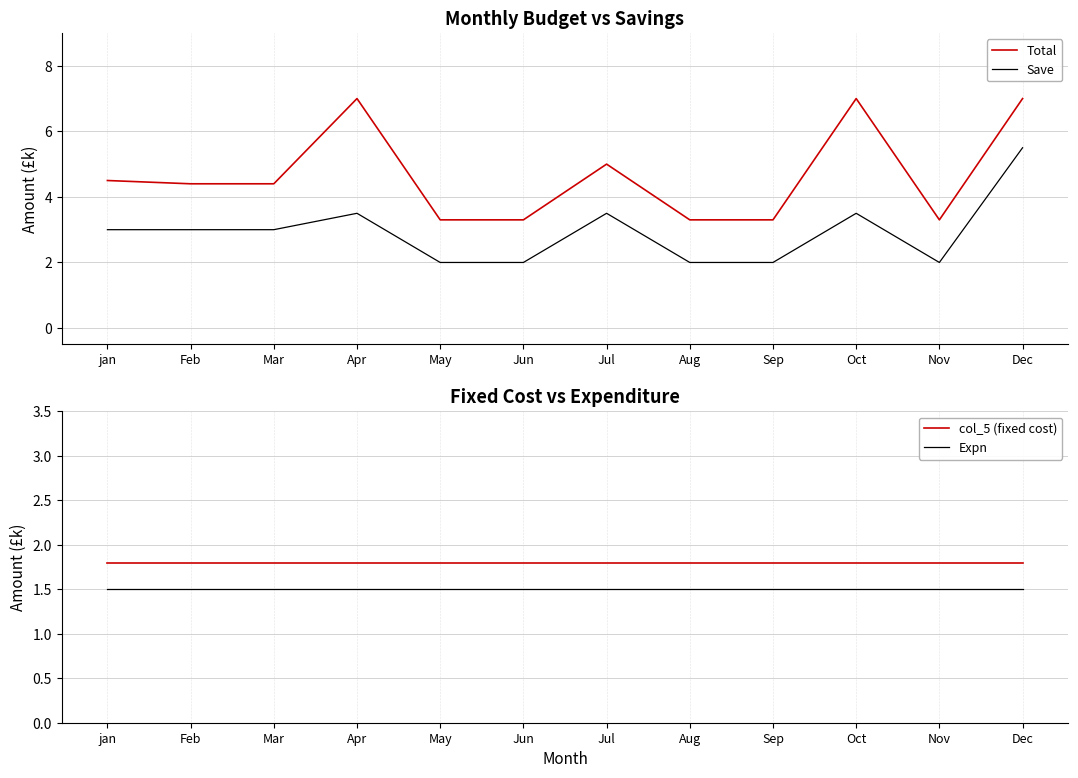

What are all the series names shown in the legend?

Total, Save, col_5 (fixed cost), Expn